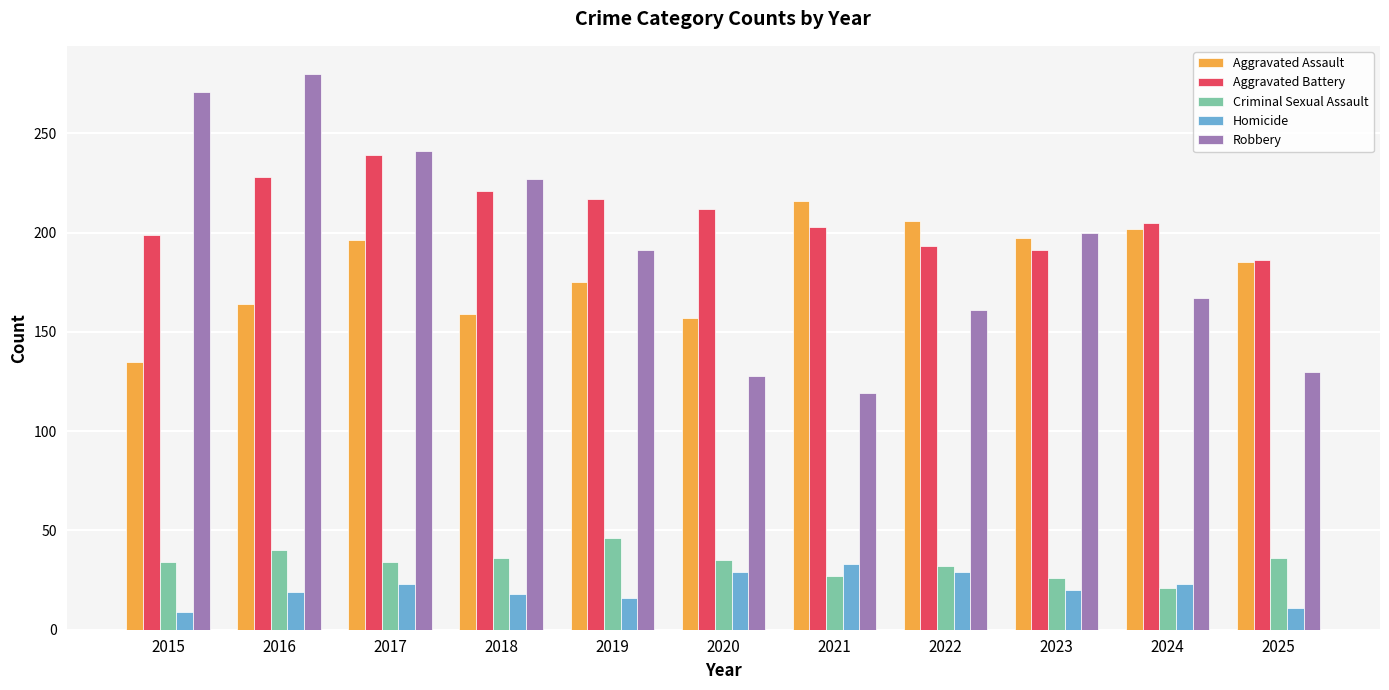

The value of Robbery at 2016 is 280. True or false?

True